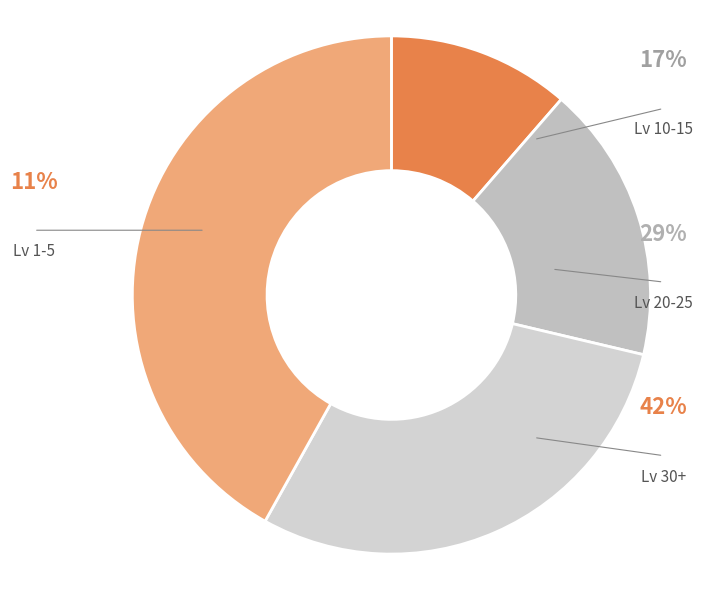

Between Level 50 and Level 10, which is larger?

Level 50